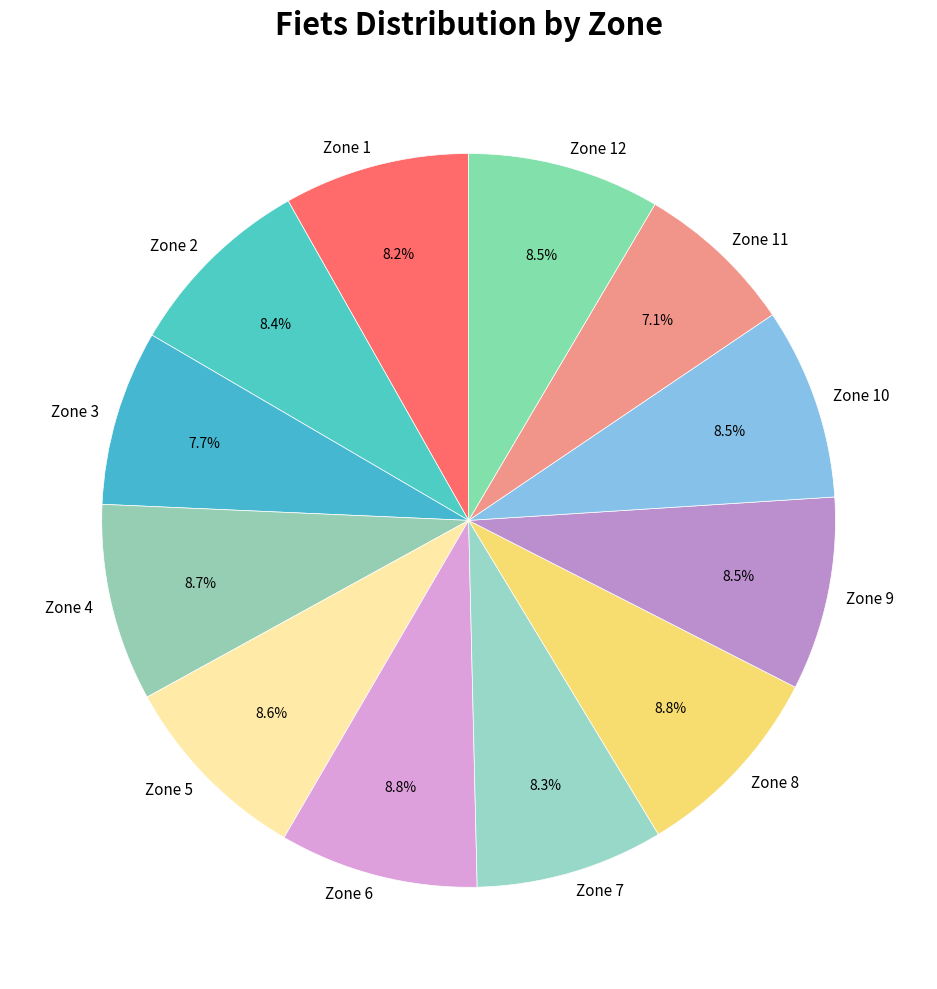

What is the smallest slice in the pie chart?

Zone 11